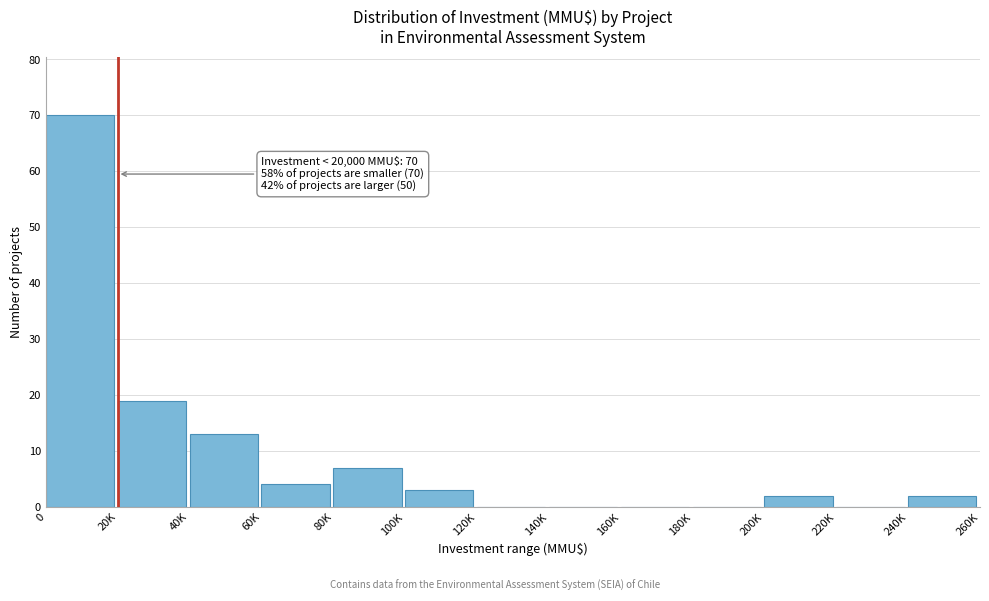

Reading left to right, what are all the values shown in this chart?

0=70	20K=19	40K=13	60K=4	80K=7	100K=3	120K=0	140K=0	160K=0	180K=0	200K=2	220K=0	240K=2